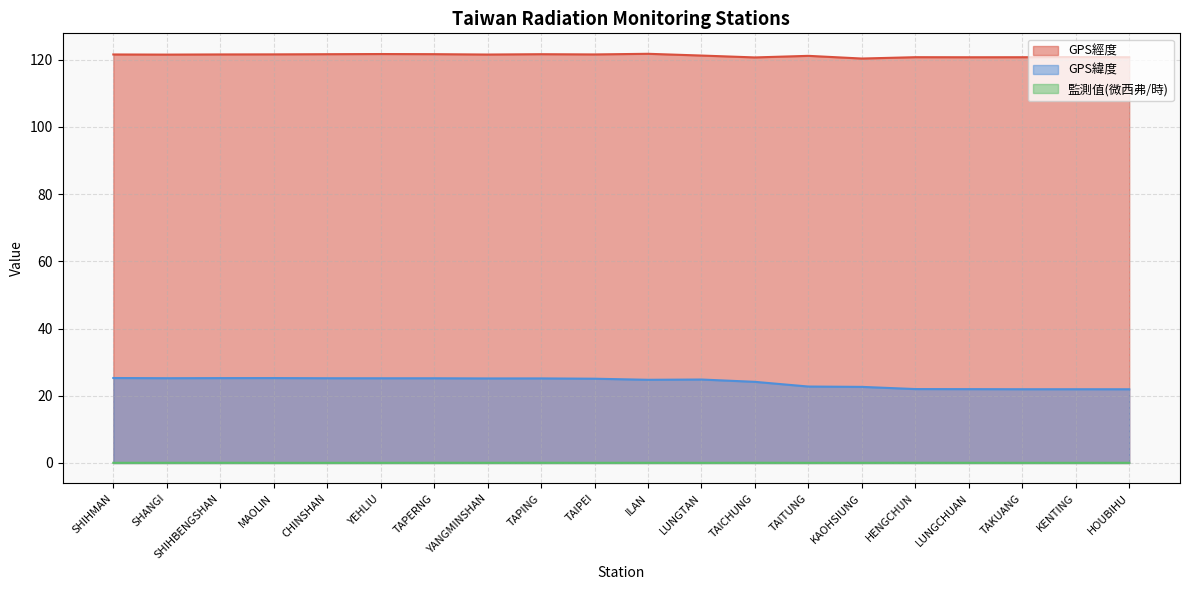

What is the total value across all series at KENTING?

142.8